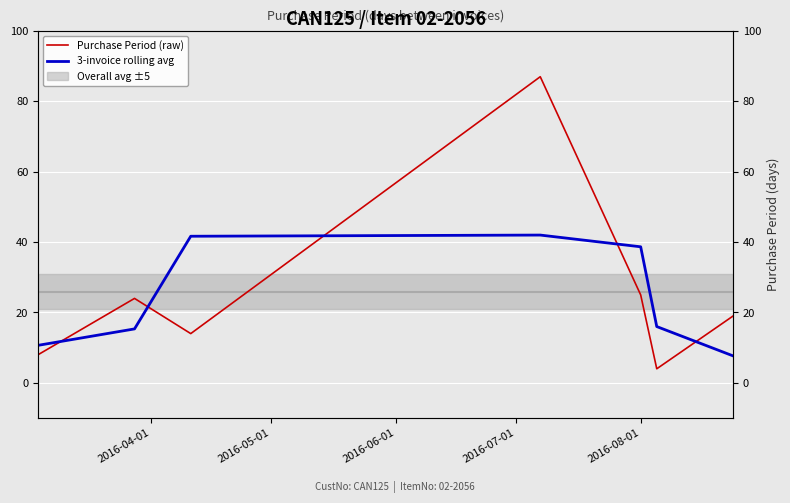

What is the smallest value displayed?

4.0